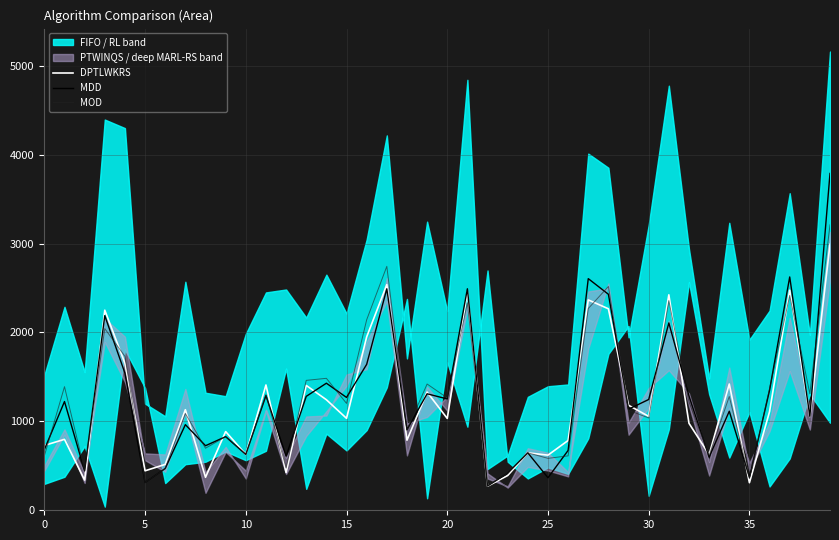

In DPTLWKRS, how many points are lower than both neighbors (excluding endpoints)?

14